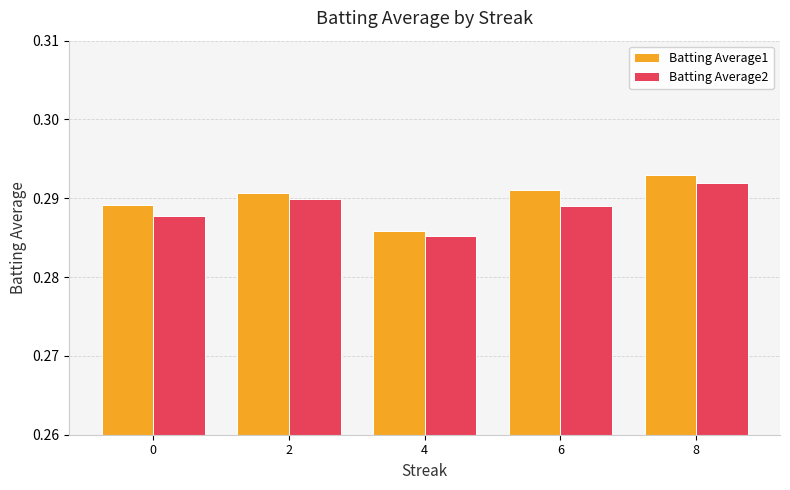

Does the chart contain stacked bars?

No